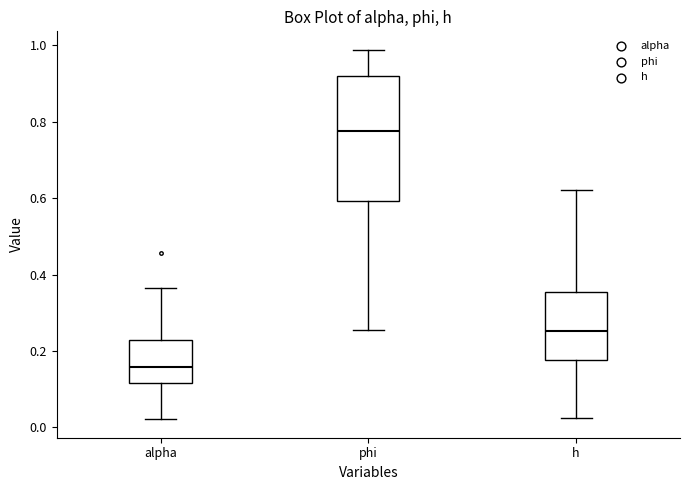

Comparing the boxes themselves (not the whiskers), which one is the tallest?

phi